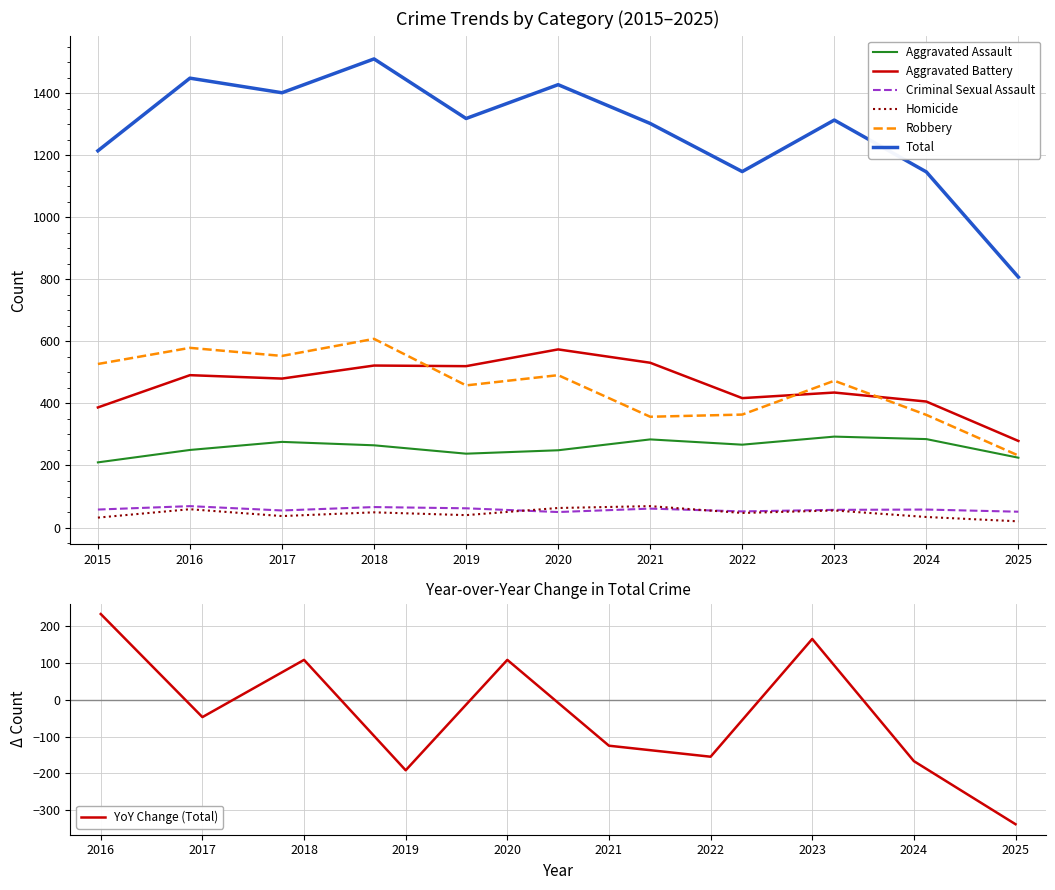

How many interior local peaks does the Total series have?

4